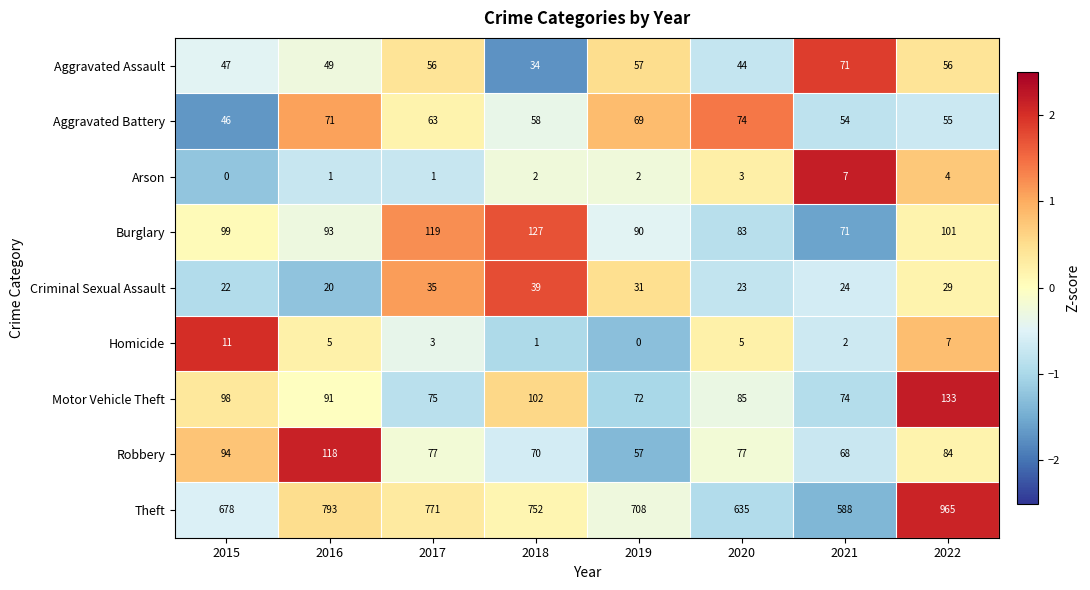

Which label corresponds to the largest value in the chart?

2022